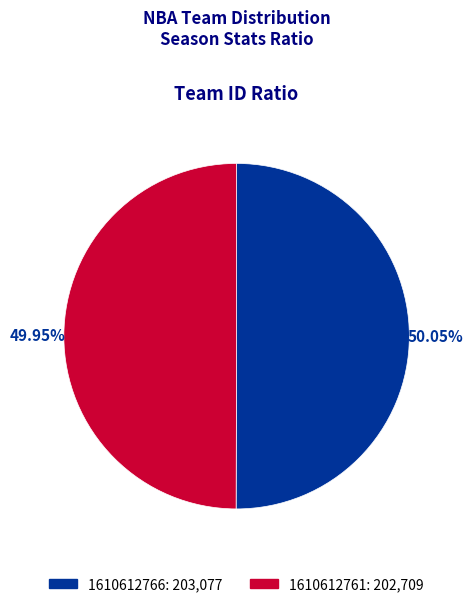

To the nearest percent, what portion does 1610612761 represent?

50%